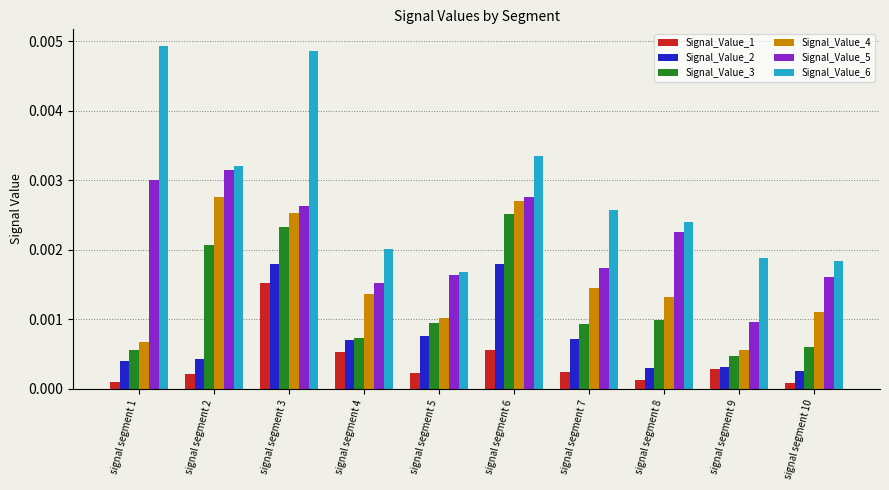

Which series changed the most between signal segment 8 and signal segment 9?

Signal_Value_5